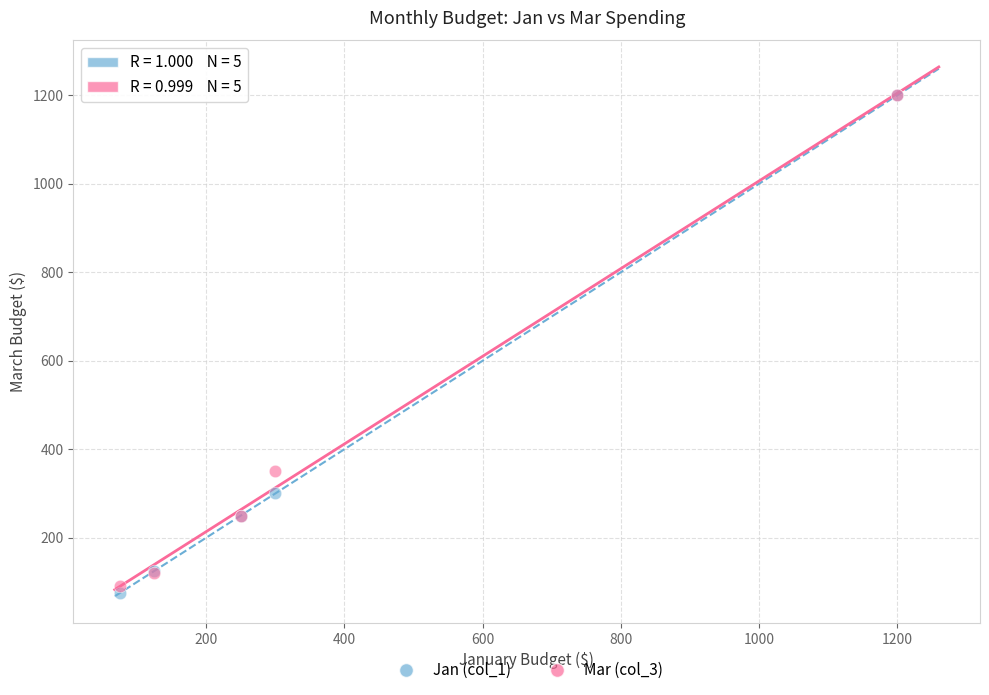

In the Jan (col_1) series, what Y value is closest to 637?

300